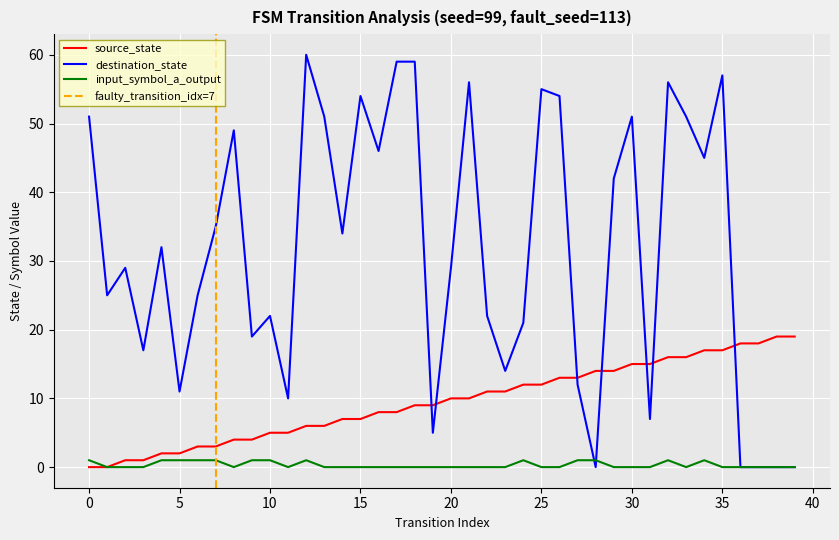

At which label is input_symbol_a_output closest to 0?

1